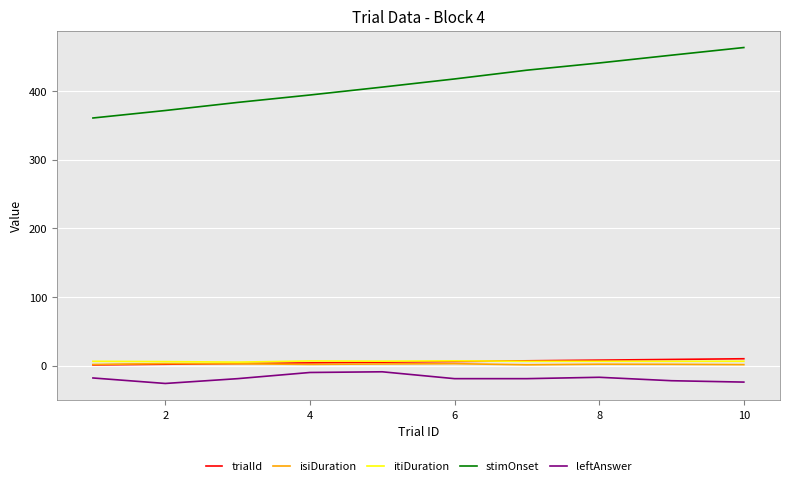

Which series has the widest spread of values?

stimOnset